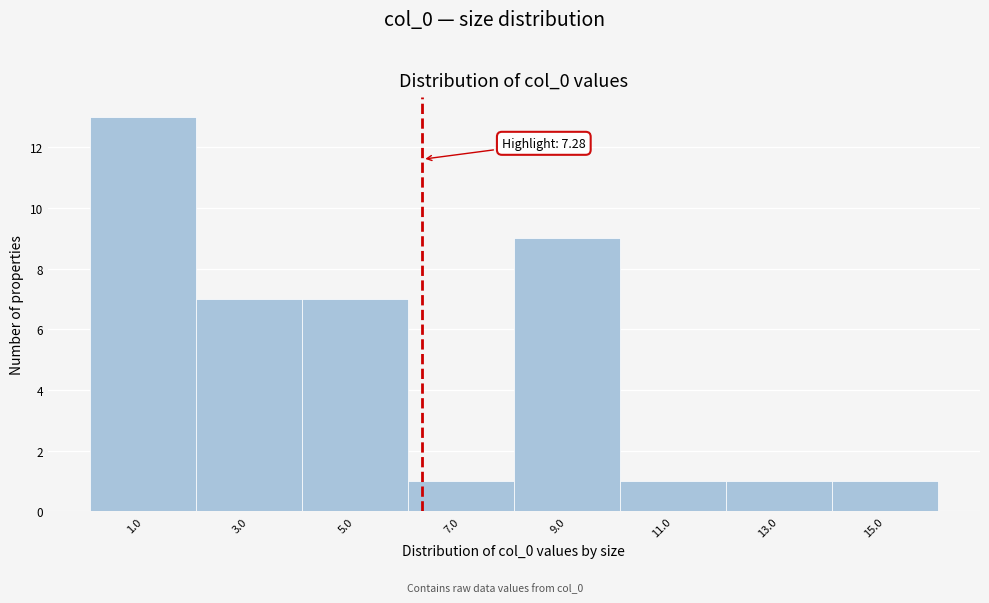

Reading left to right, extract all data points from this chart.

1.0=13	3.0=7	5.0=7	7.0=1	9.0=9	11.0=1	13.0=1	15.0=1